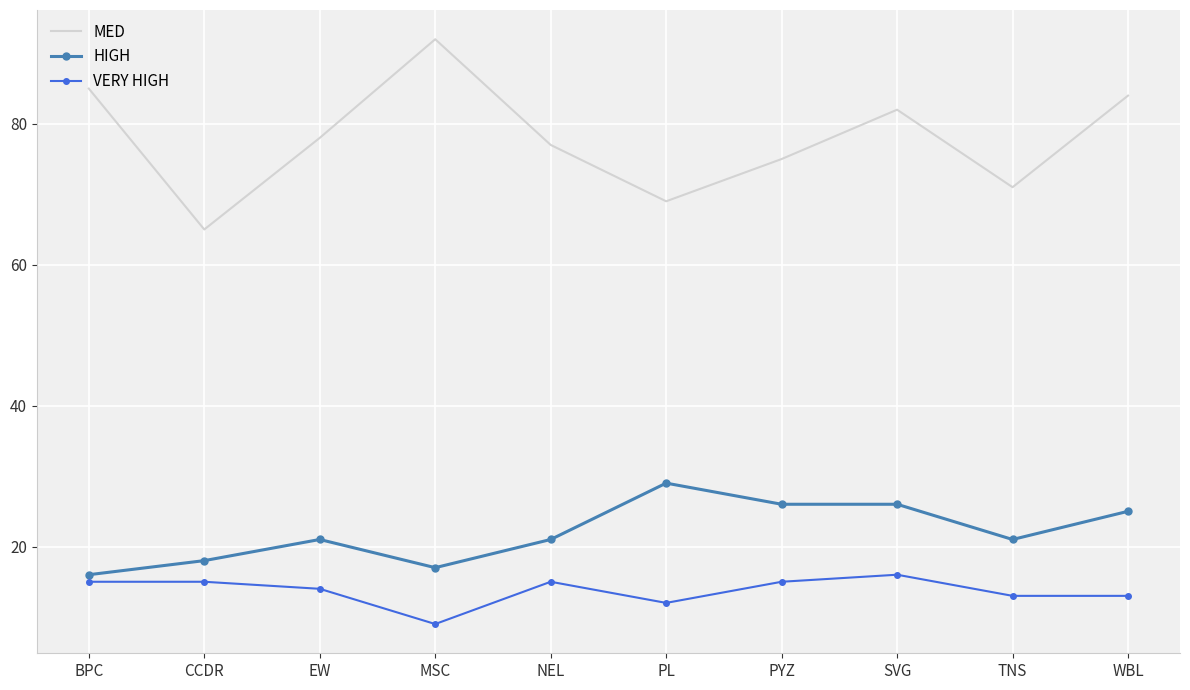

Where is the first local maximum for MED?

MSC